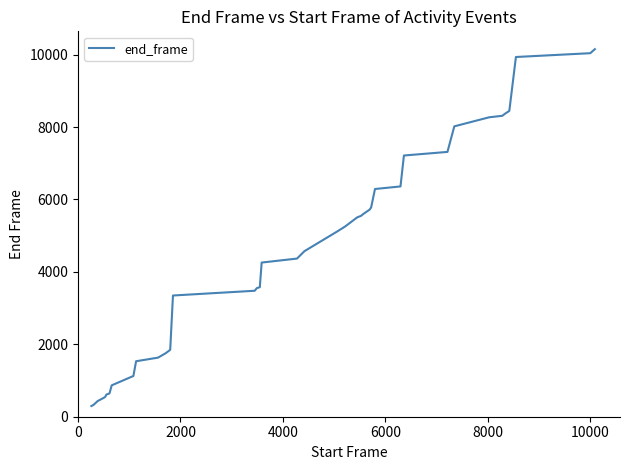

What is the maximum value shown in the chart?

10149